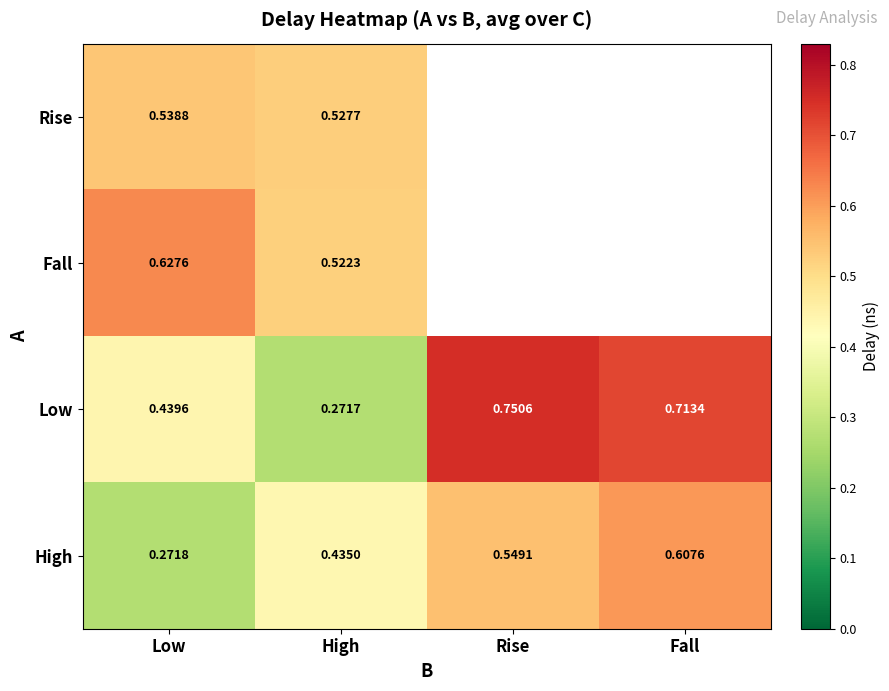

At how many categories does at least one series exceed 0?

4